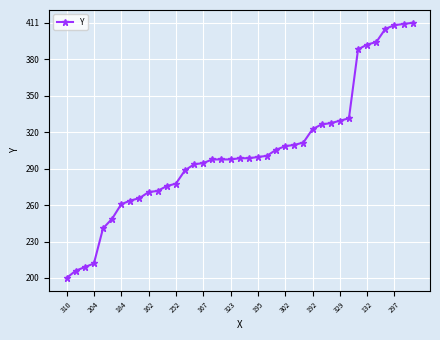

What is the difference between the maximum and minimum values?

211